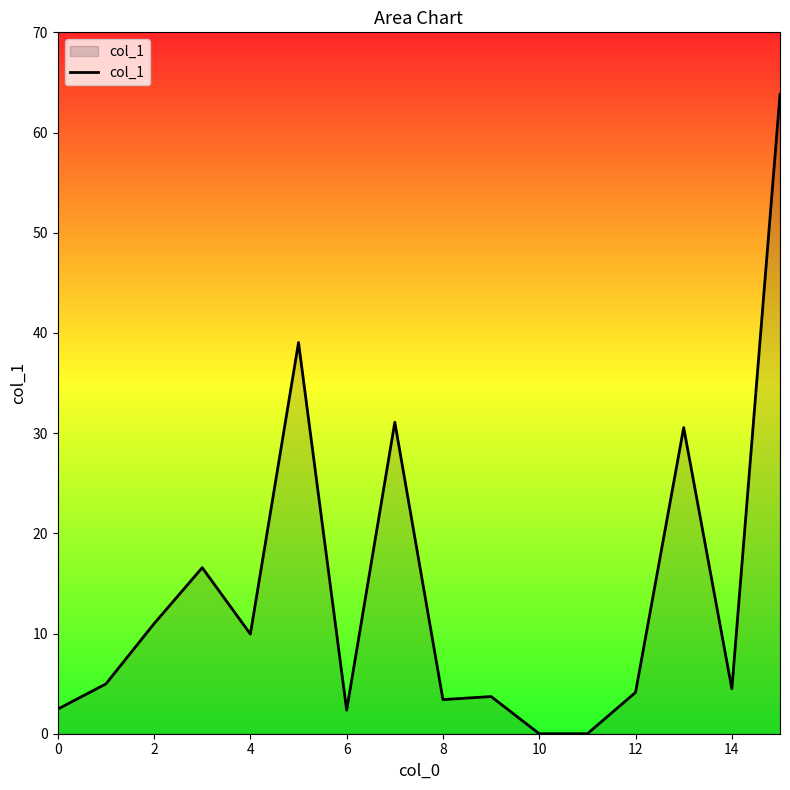

What is the greatest value displayed?

63.8